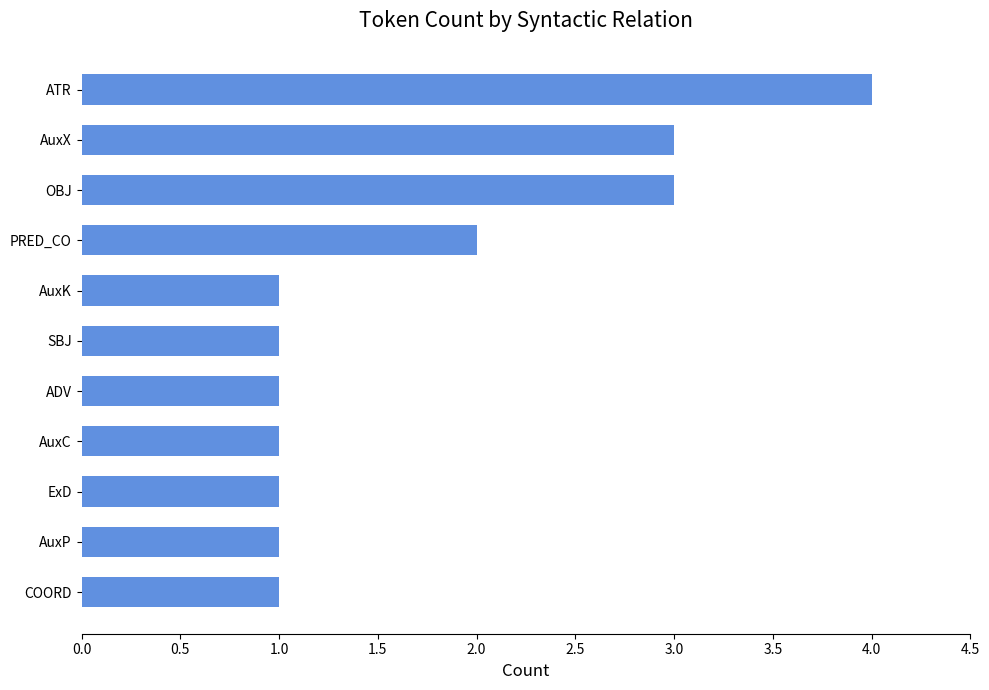

What is the difference between the maximum and minimum values?

3